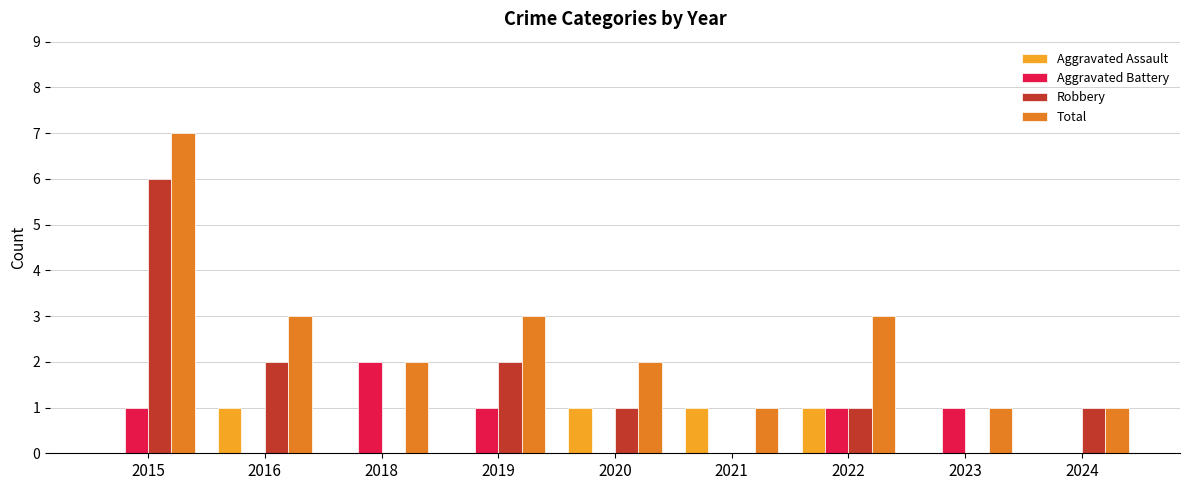

Is it true that Total equals 2 at 2018?

True